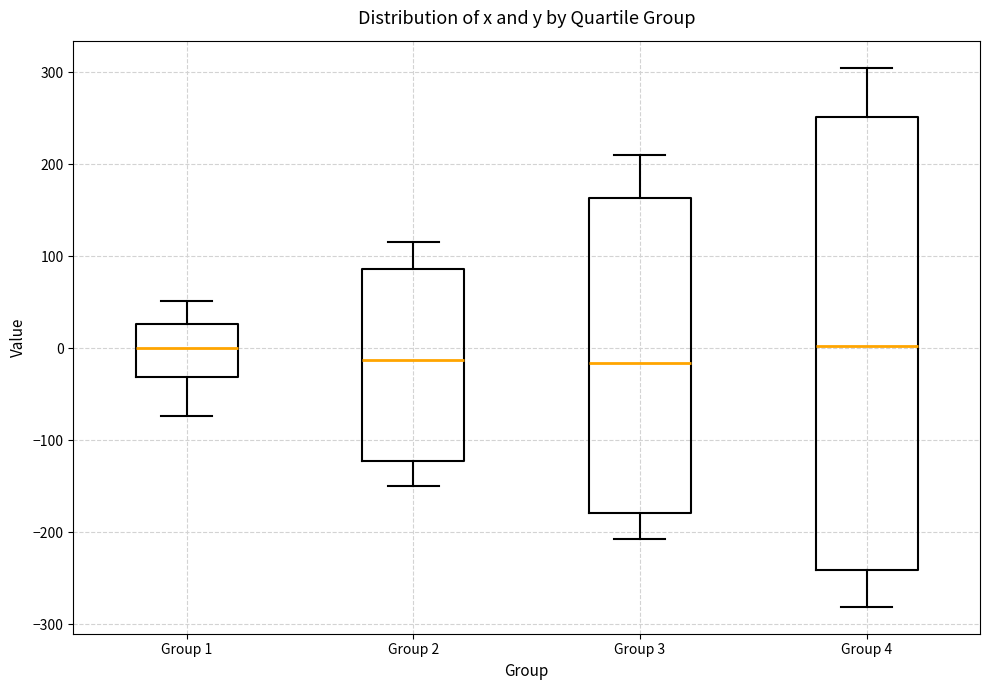

Where is the lower edge of the box for Group 4 on the y-axis? The values are not printed on the chart, so give them approximately, as read against the axis.

-240